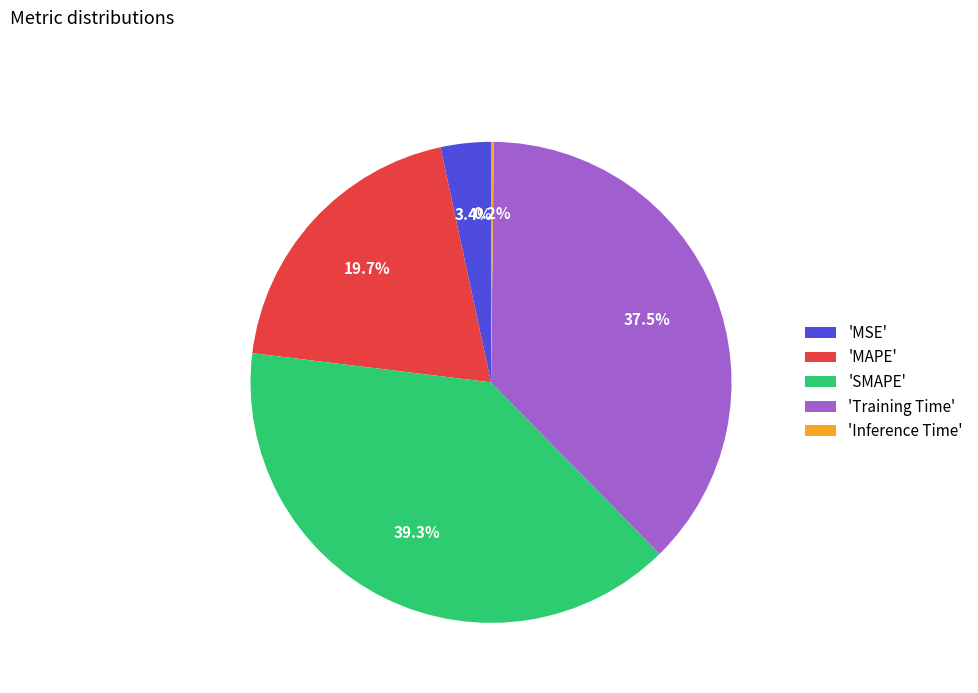

Between 'MSE' and 'SMAPE', which is larger?

'SMAPE'